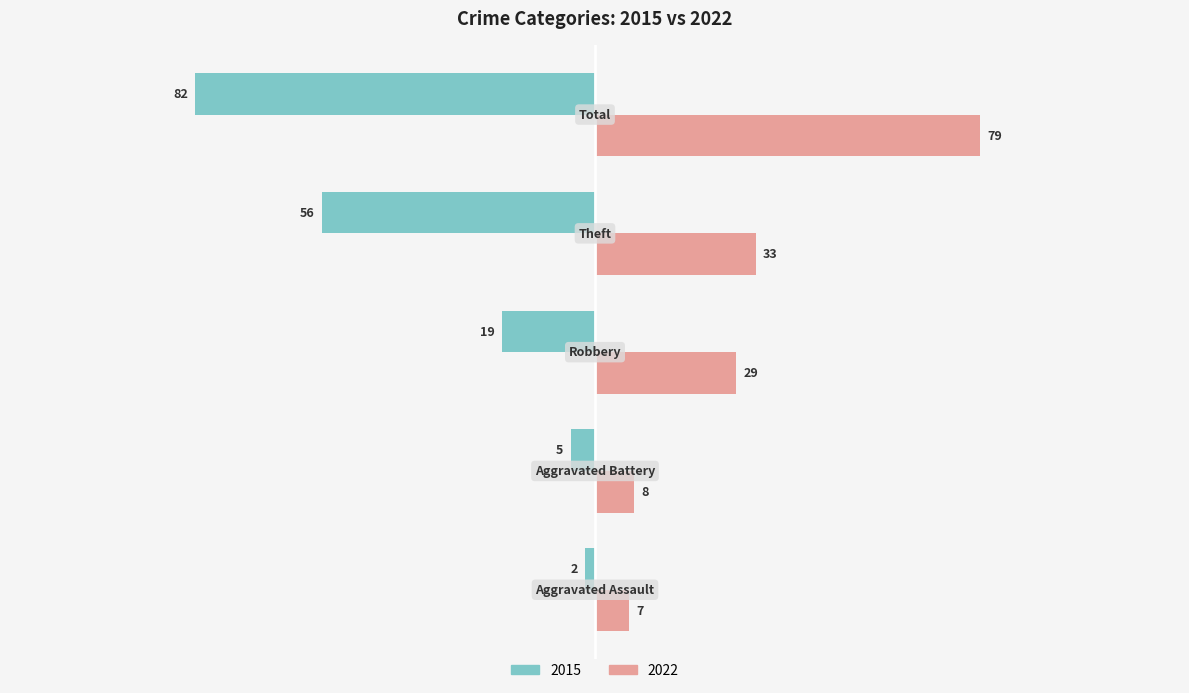

Which series has the largest total across all categories?

2022